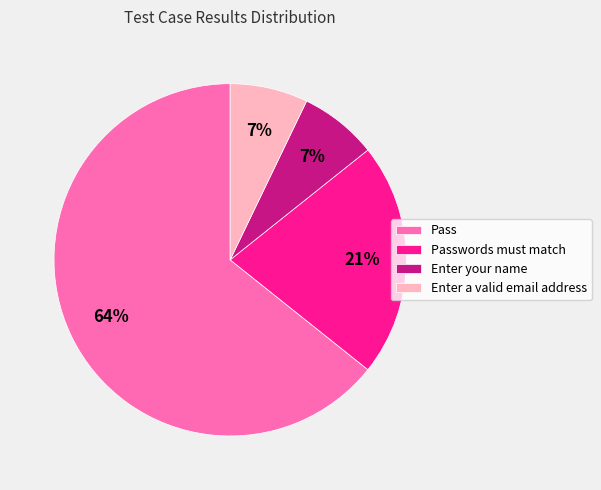

Which slice is the largest?

Pass